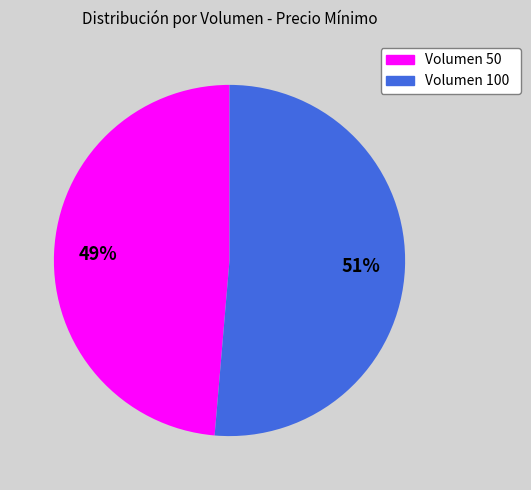

To the nearest percent, what portion does Volumen 100 represent?

51%